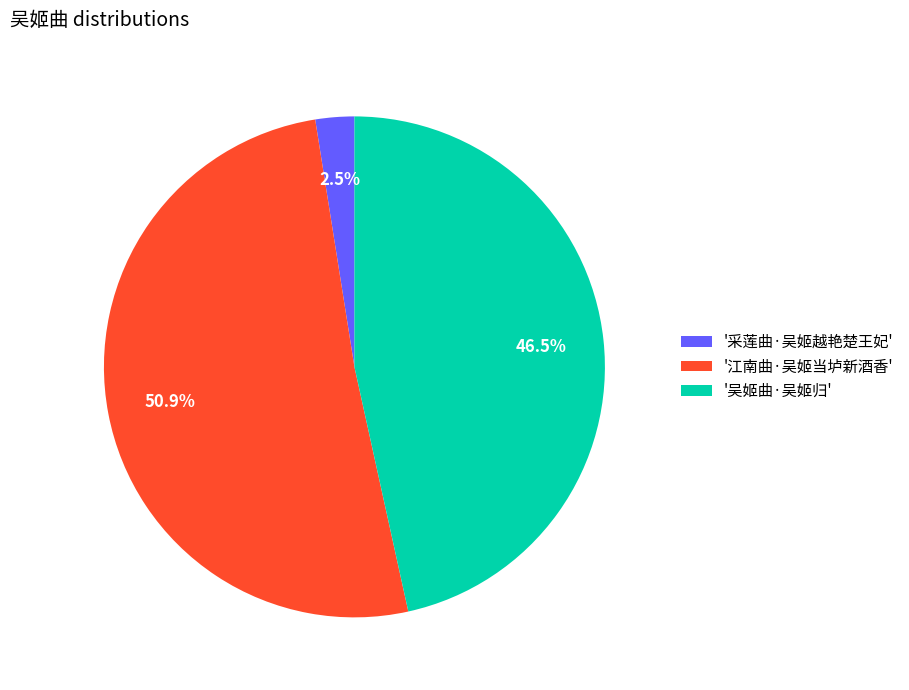

What is the largest slice in the pie chart?

'江南曲·吴姬当垆新酒香'